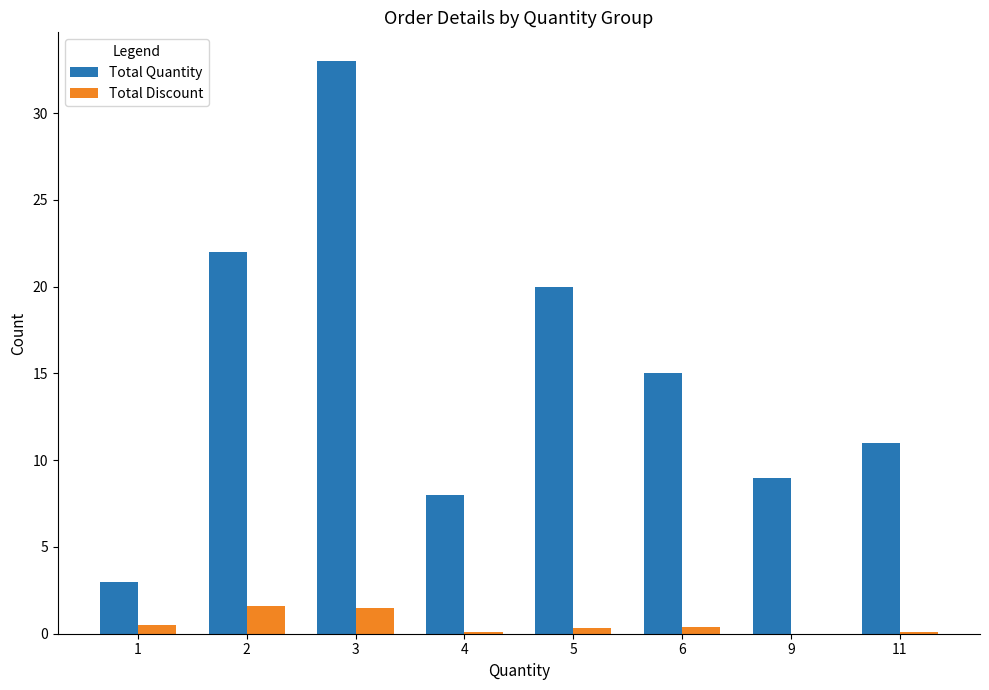

What are all the series names shown in the legend?

Total Quantity, Total Discount